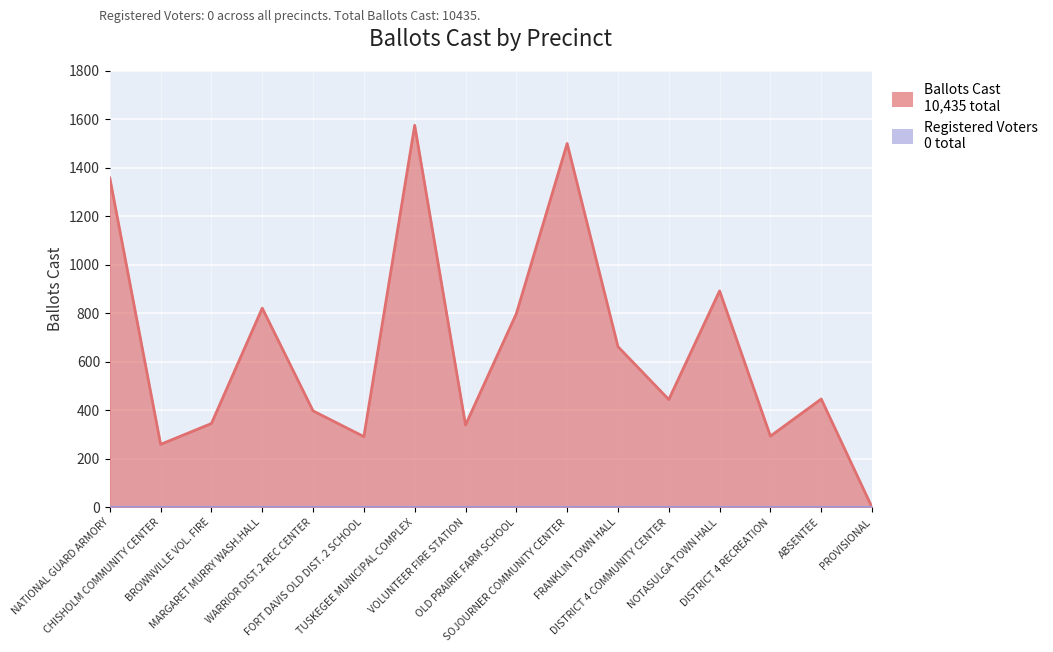

What is the difference between the second highest and minimum values?

1501